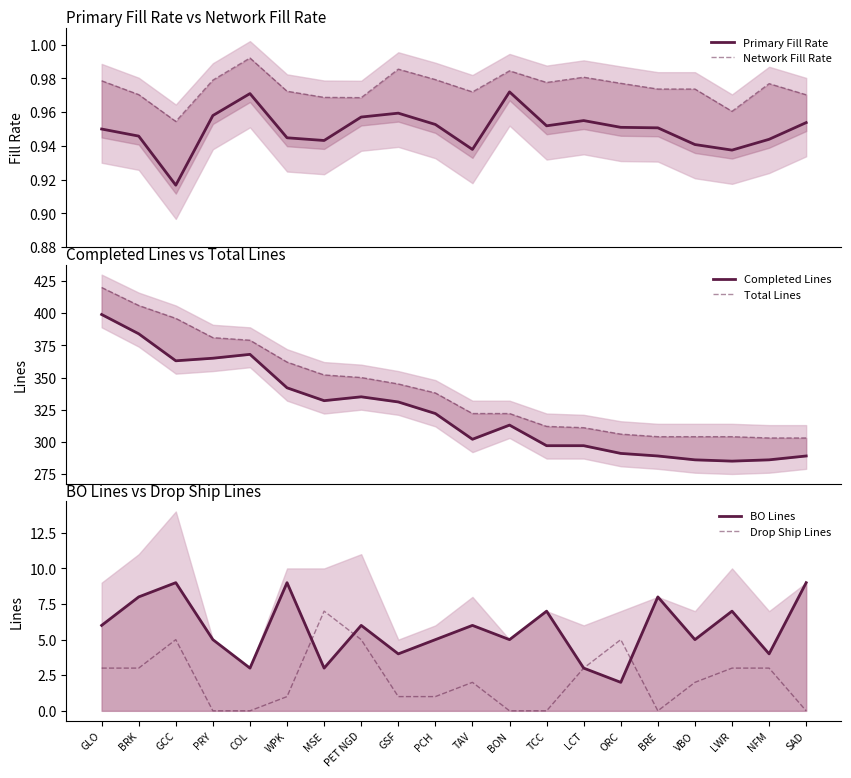

At which category is the sum across all series the highest?

GLO